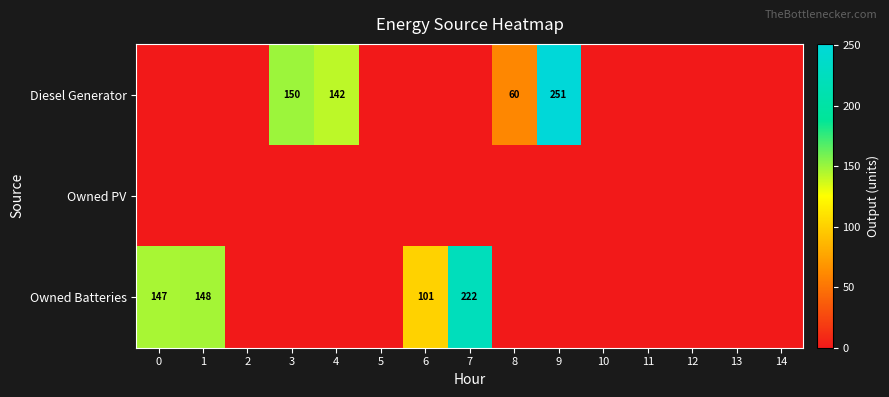

What is the difference between the highest and lowest values at 8?

60